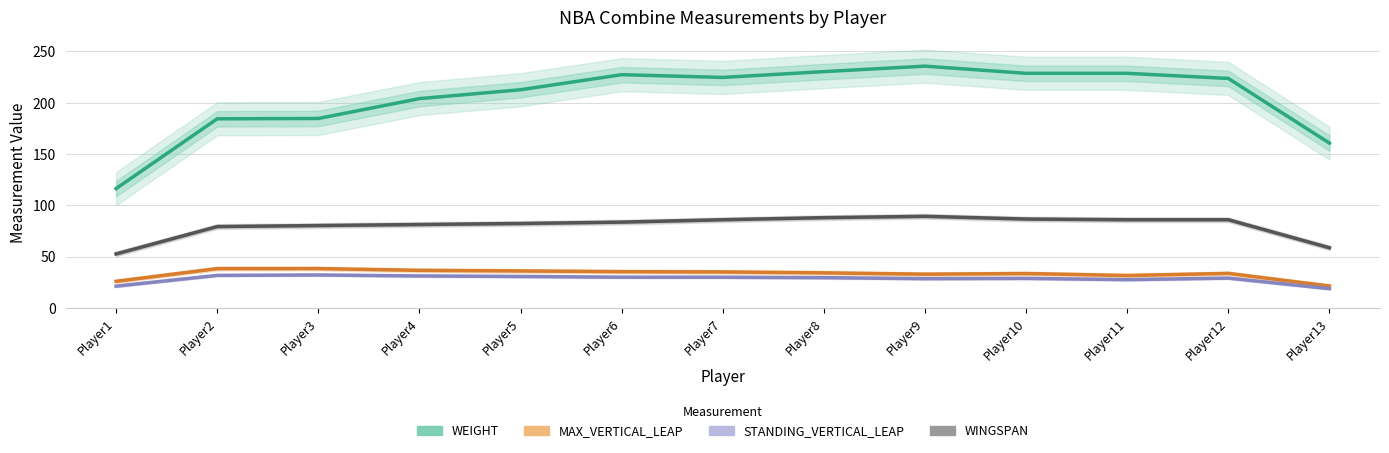

Reading right to left, what are all the values shown in this chart?

WEIGHT: Player13=160.7	Player12=223.7	Player11=228.7	Player10=228.7	Player9=235.7	Player8=230.3	Player7=224.7	Player6=227.3	Player5=212.7	Player4=204.0	Player3=184.7	Player2=184.3	Player1=116.3
MAX_VERTICAL_LEAP: Player13=21.4	Player12=33.7	Player11=31.6	Player10=33.6	Player9=32.9	Player8=34.2	Player7=35.1	Player6=35.4	Player5=36.1	Player4=36.7	Player3=38.4	Player2=38.4	Player1=26.0
STANDING_VERTICAL_LEAP: Player13=18.8	Player12=29.1	Player11=27.6	Player10=28.8	Player9=28.6	Player8=29.5	Player7=30.0	Player6=30.0	Player5=30.7	Player4=31.2	Player3=32.2	Player2=31.8	Player1=21.3
WINGSPAN: Player13=58.7	Player12=86.0	Player11=86.0	Player10=86.7	Player9=89.3	Player8=88.0	Player7=86.0	Player6=83.7	Player5=82.3	Player4=81.3	Player3=80.3	Player2=79.3	Player1=52.7